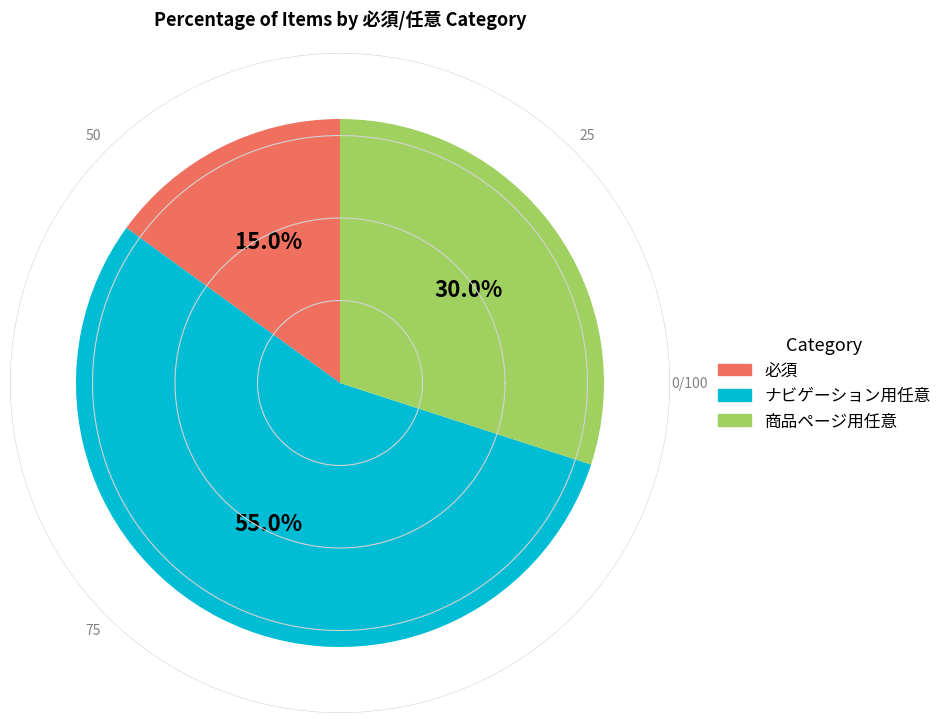

The 商品ページ用任意 slice represents 30% of the pie. True or false?

True